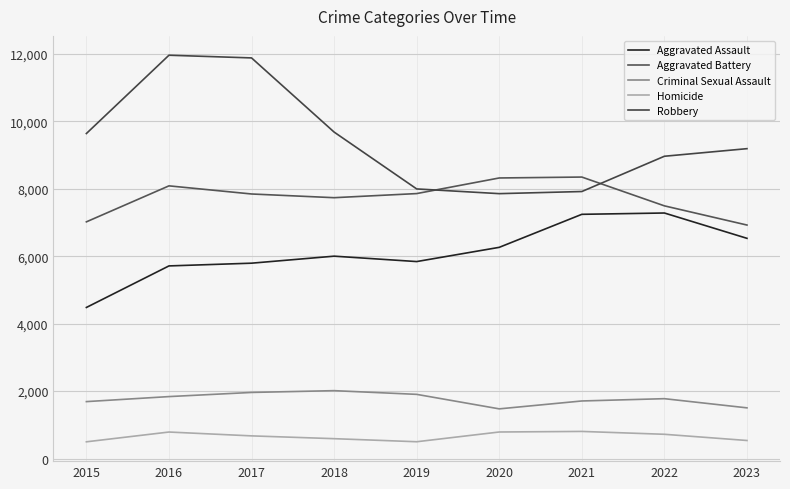

At 2019, list the series in order from largest to smallest.

Robbery, Aggravated Battery, Aggravated Assault, Criminal Sexual Assault, Homicide